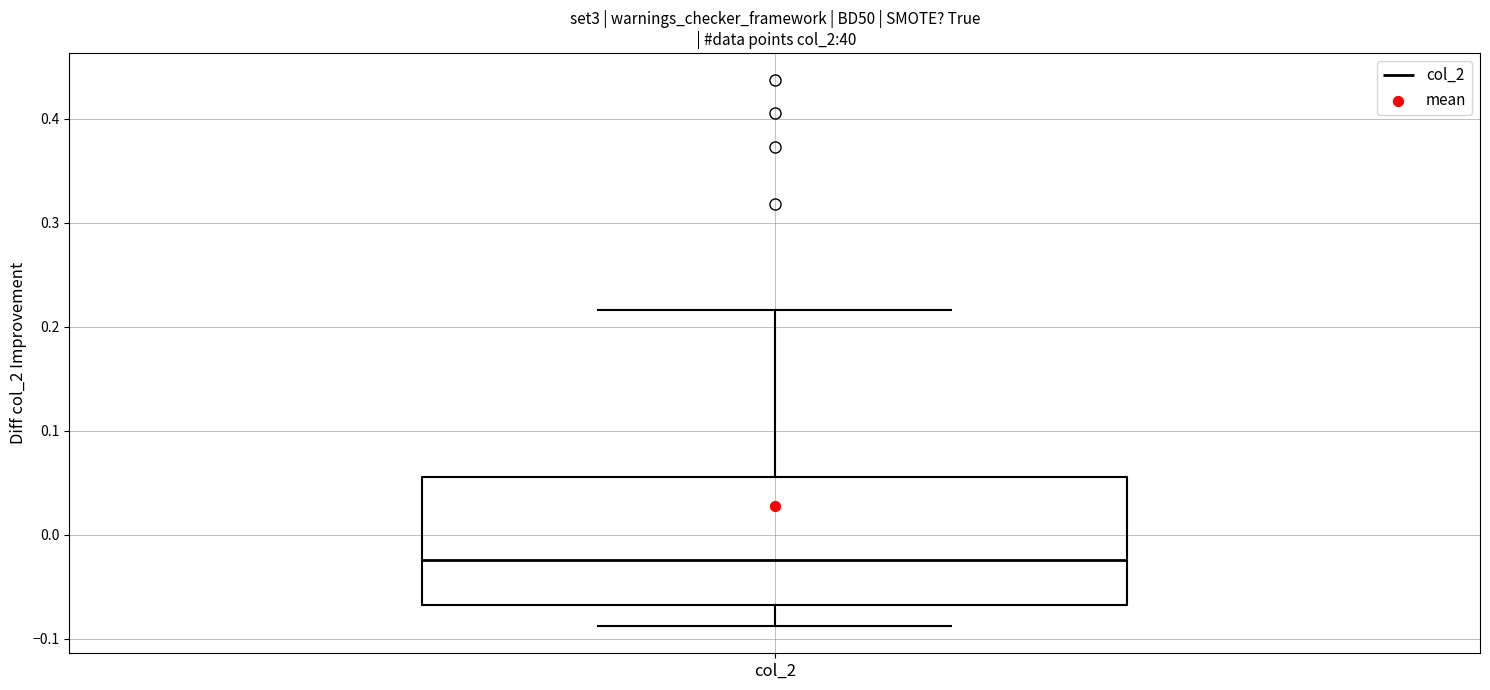

Transcribe this box plot: give where the median line is, the range the box spans, and where the two whiskers end, as read against the y-axis. The values are not printed on the chart, so give them approximately, as read against the axis.

median -0.02, box -0.07 to 0.06, whiskers -0.09 to 0.22